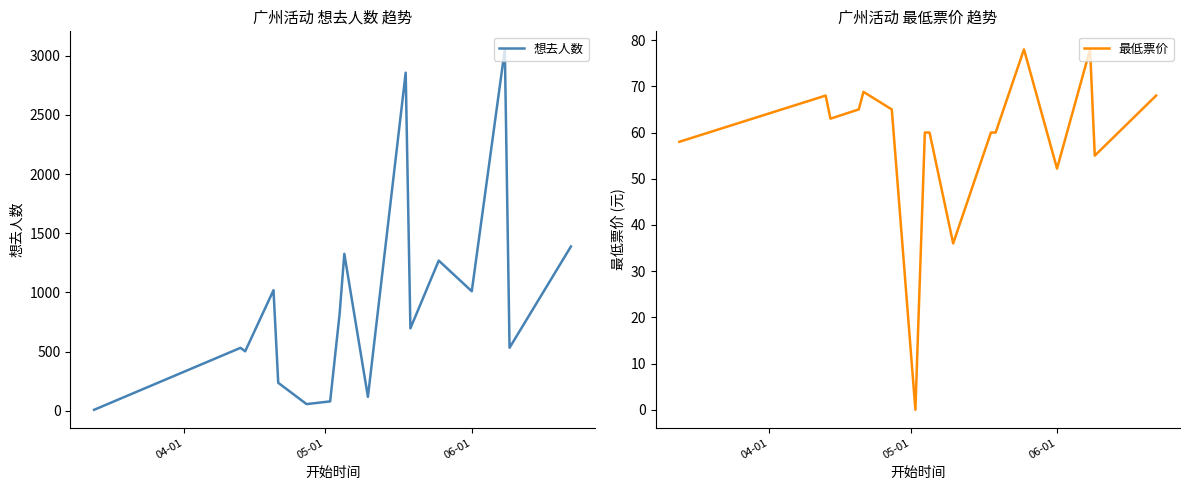

How many lines are shown in the chart?

2